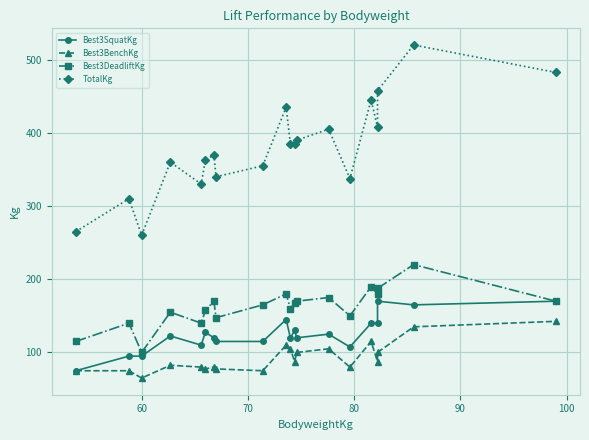

Reading left to right, transcribe all the data shown in this chart.

Best3SquatKg: 75.0	95.0	95.0	122.5	110.0	127.5	120.0	115.0	115.0	145.0	120.0	130.0	120.0	125.0	107.5	140.0	140.0	170.0	165.0	170.0
Best3BenchKg: 75.0	75.0	65.0	82.5	80.0	77.5	80.0	77.5	75.0	110.0	105.0	87.5	100.0	105.0	80.0	115.0	87.5	100.0	135.0	142.5
Best3DeadliftKg: 115.0	140.0	100.0	155.0	140.0	157.5	170.0	147.5	165.0	180.0	160.0	167.5	170.0	175.0	150.0	190.0	180.0	187.5	220.0	170.0
TotalKg: 265.0	310.0	260.0	360.0	330.0	362.5	370.0	340.0	355.0	435.0	385.0	385.0	390.0	405.0	337.5	445.0	407.5	457.5	520.0	482.5